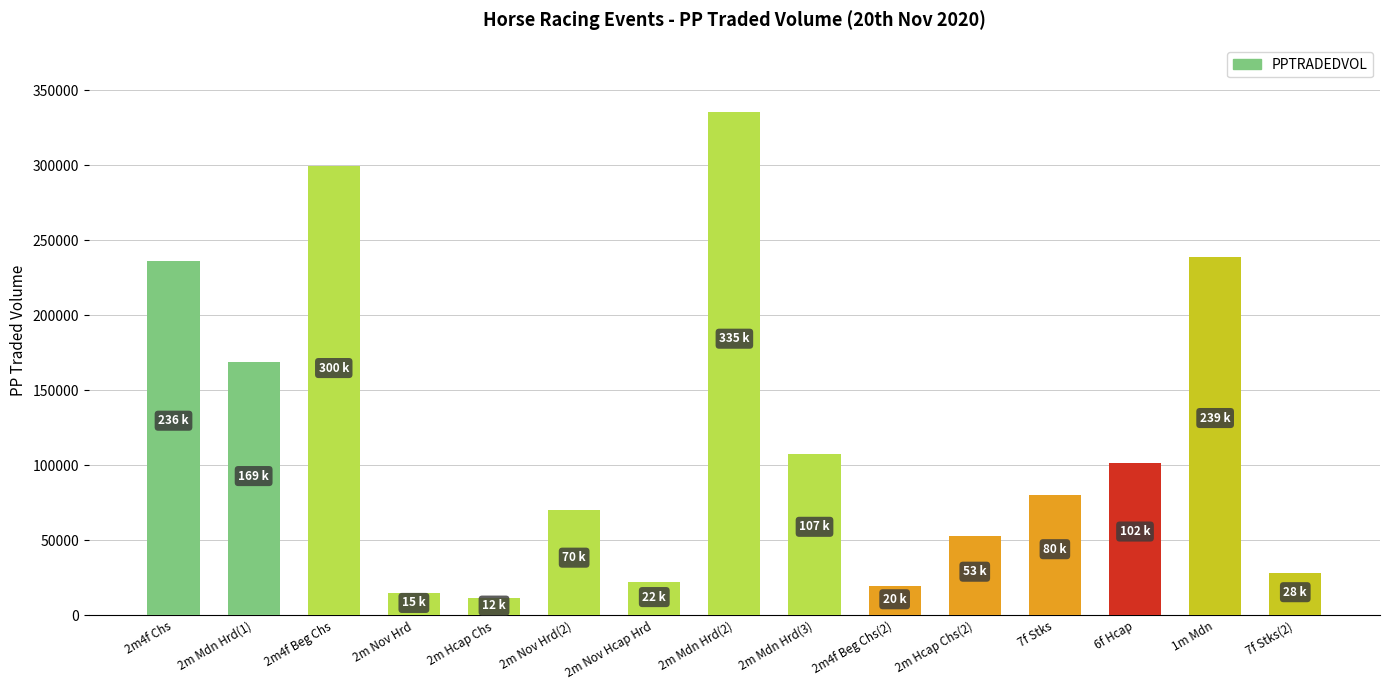

How many bars are there in total?

15